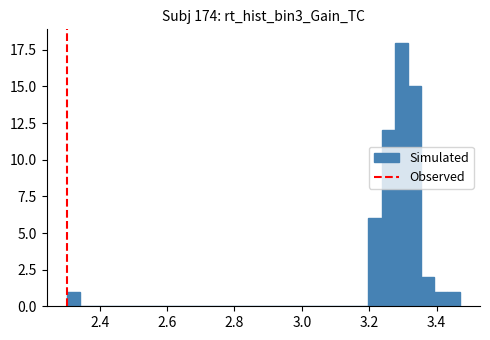

Around what value on the x-axis is the tallest bar? Give the approximate position of its centre, as read against the axis.

3.30